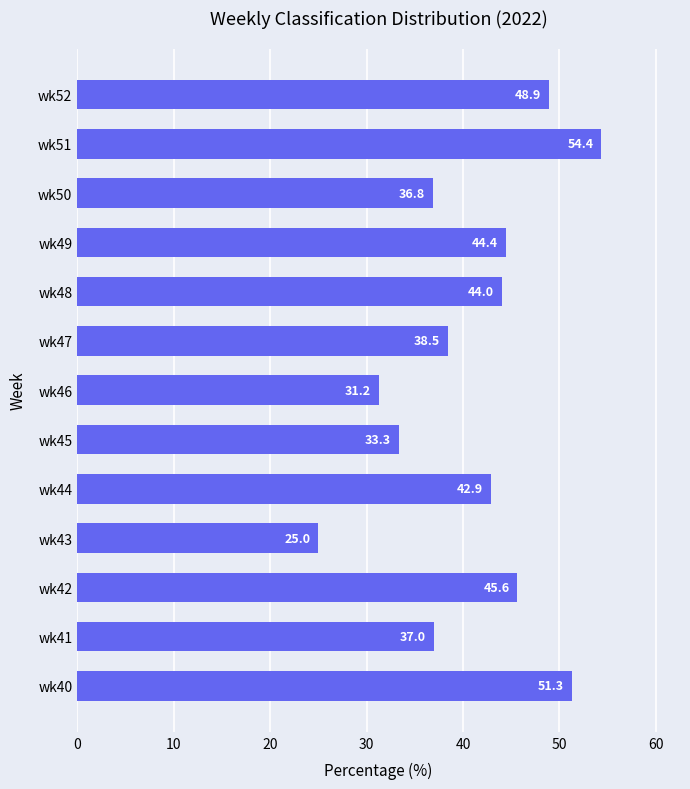

Rank the categories by value from lowest to highest.

wk43, wk46, wk45, wk50, wk41, wk47, wk44, wk48, wk49, wk42, wk52, wk40, wk51